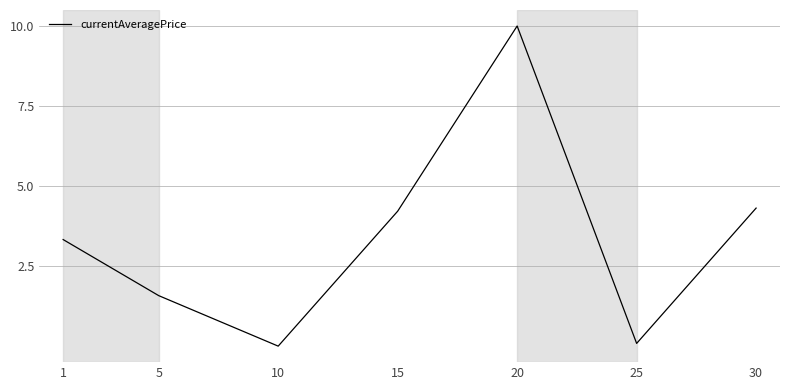

At which label is the value closest to 5?

30